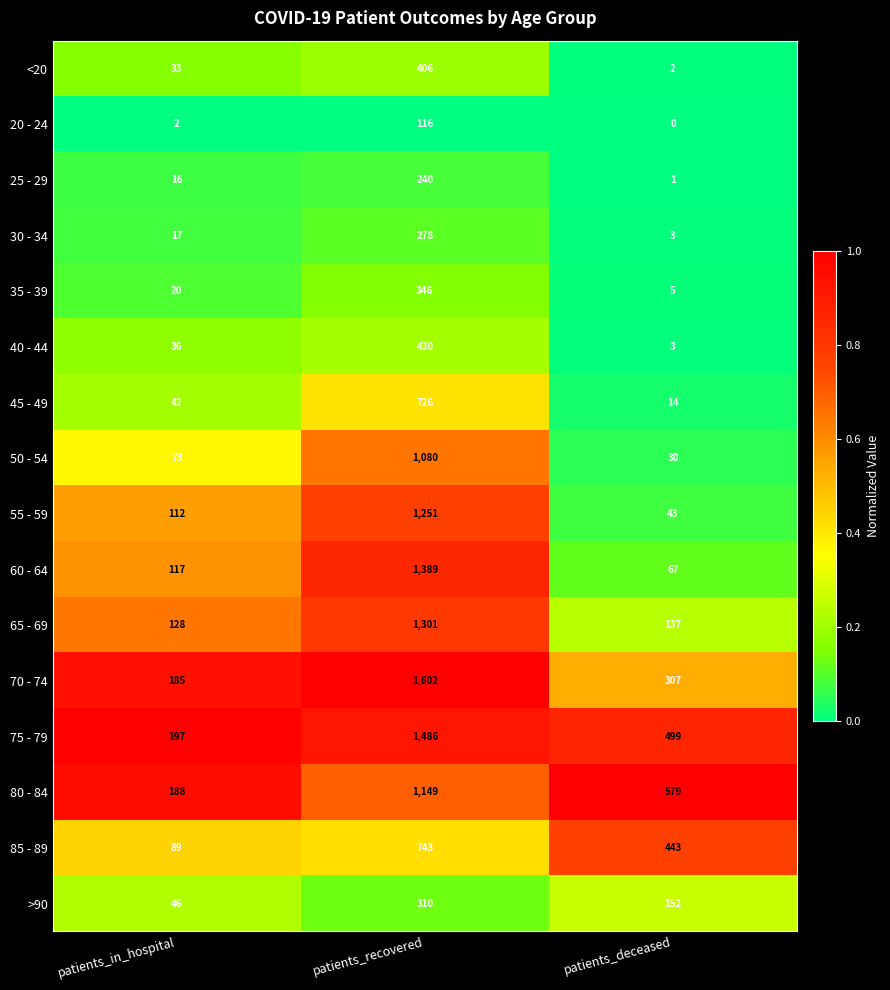

Is it true that <20 equals 2 at patients_deceased?

True